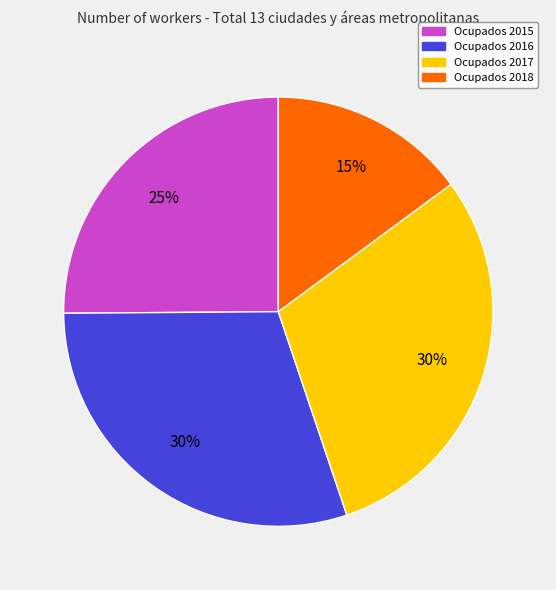

To the nearest percent, what is the average slice percentage?

25%